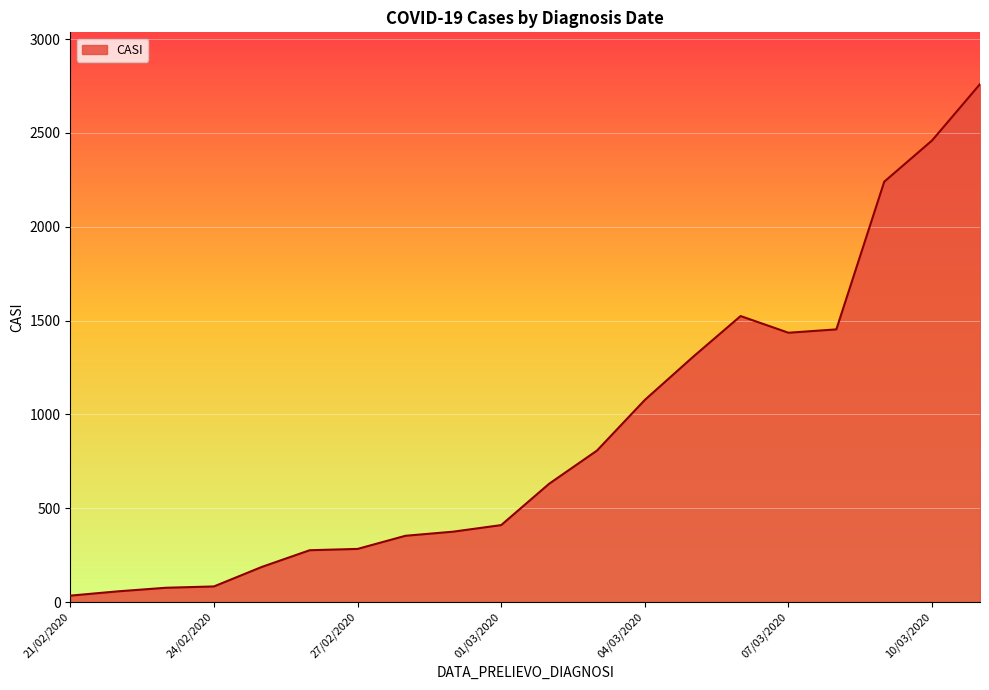

What is the difference between the maximum and minimum values?

2726